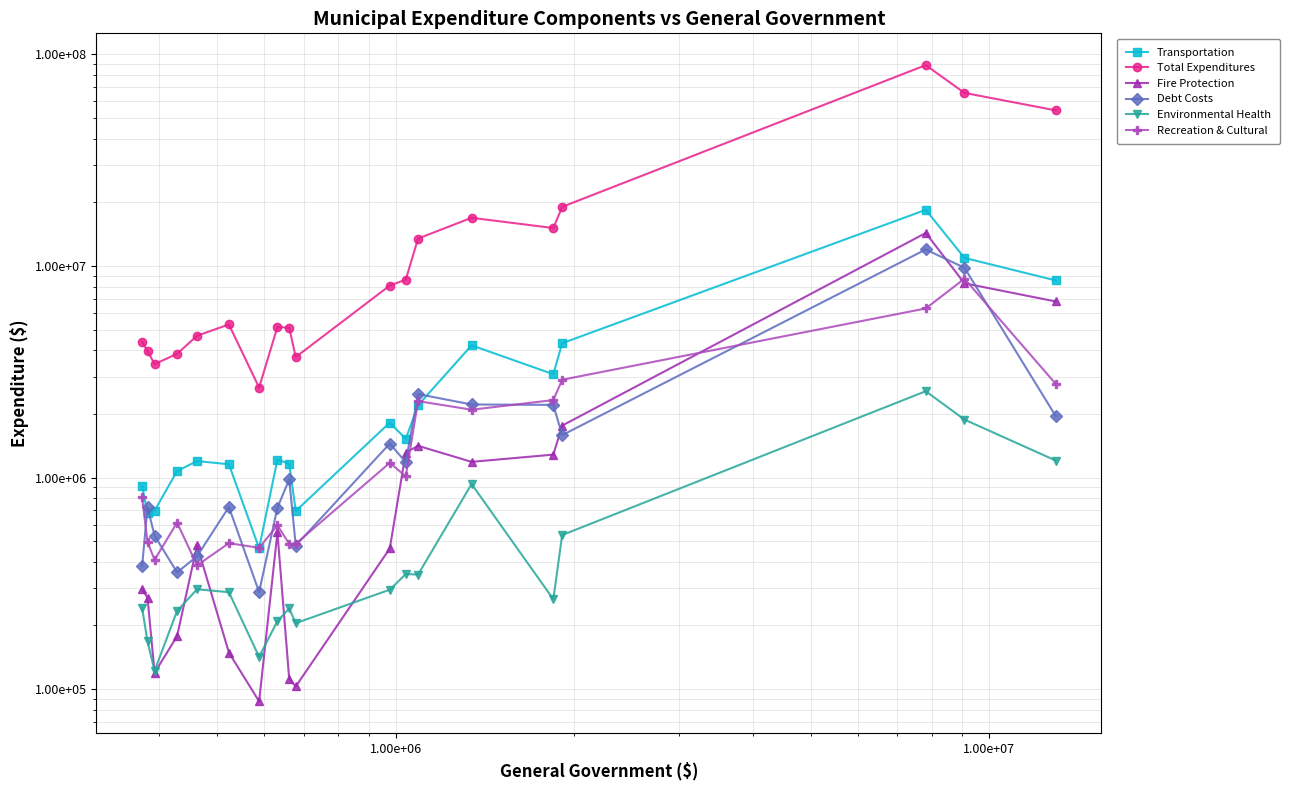

Count the number of categories in the chart.

19